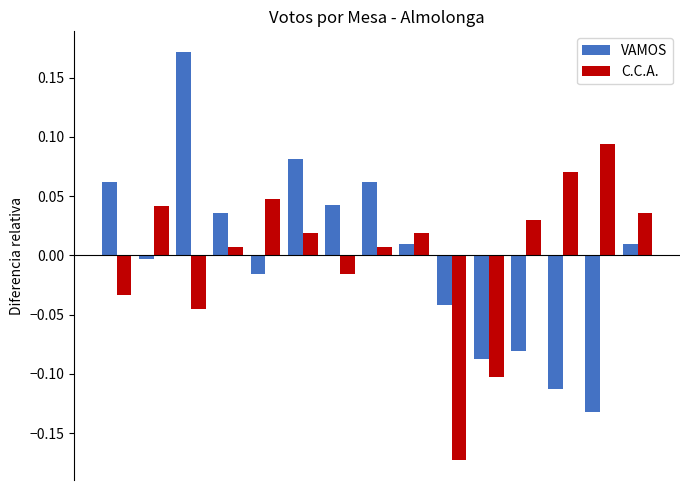

List the series in order of their peak value, lowest first.

C.C.A., VAMOS